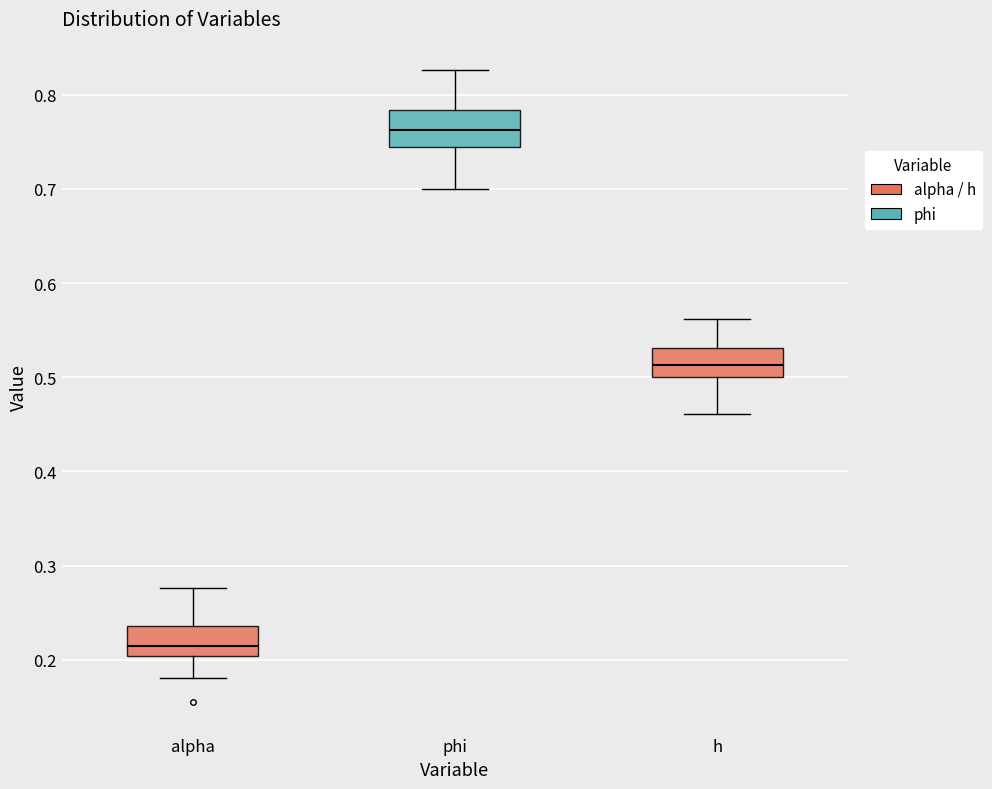

Reading left to right, transcribe this box plot: for each box, give where its median line is, the range the box spans, and where its two whiskers end, as read against the y-axis. The values are not printed on the chart, so give them approximately, as read against the axis.

alpha: median 0.22, box 0.20 to 0.24, whiskers 0.18 to 0.28
phi: median 0.76, box 0.74 to 0.78, whiskers 0.70 to 0.83
h: median 0.51, box 0.50 to 0.53, whiskers 0.46 to 0.56